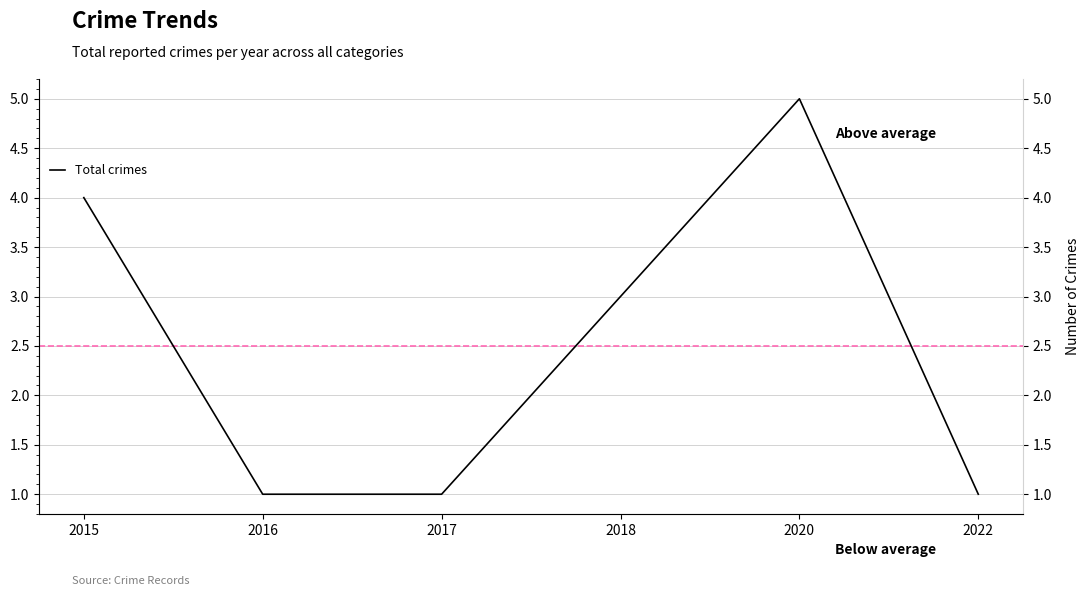

What is the minimum value shown in the chart?

1